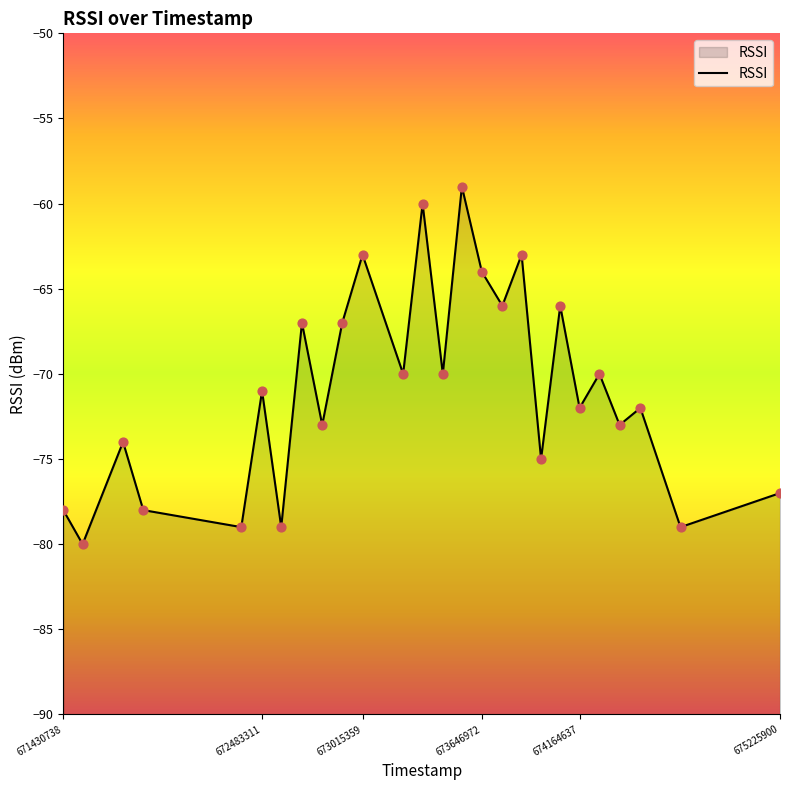

Between 673646972 and 674376613, which is larger?

673646972